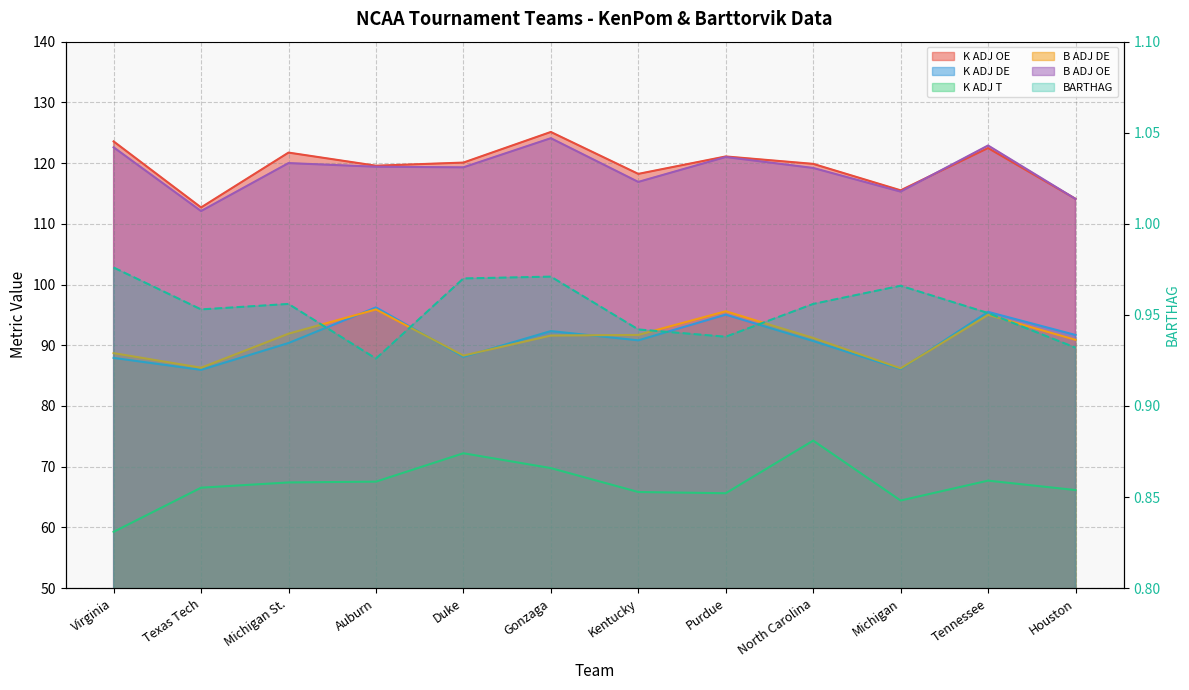

How many interior local peaks does the B ADJ OE series have?

4